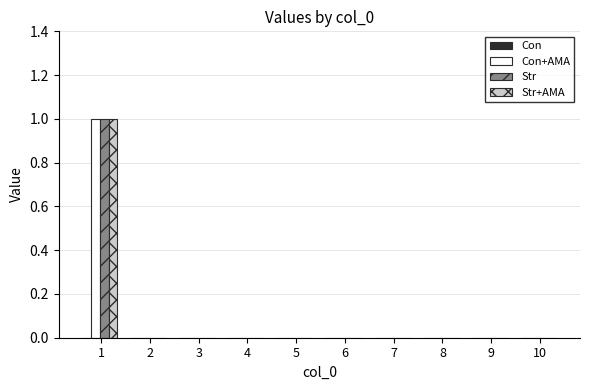

Is the value of Str at 5 greater than the value of Str+AMA at 1?

No